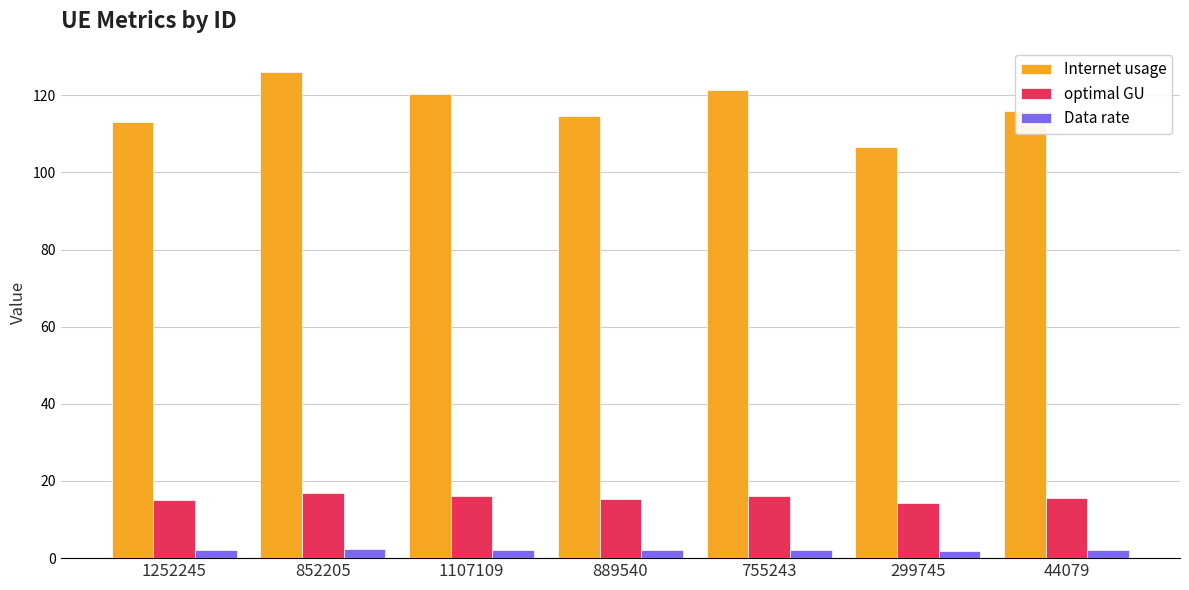

What is the label of the 7th bar from the right?

1252245